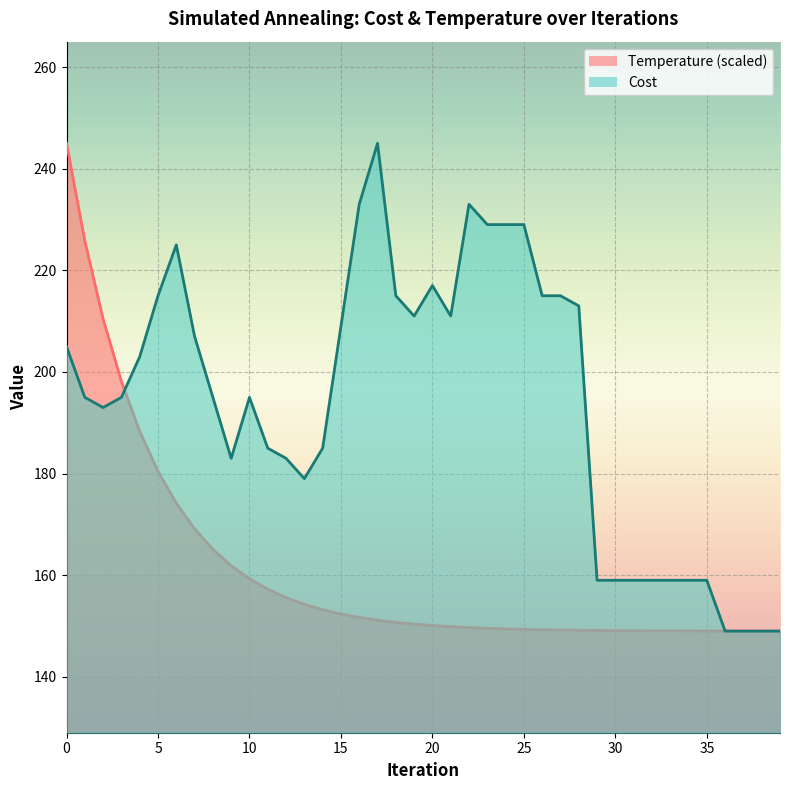

Where is Cost nearest to the value 197?

1